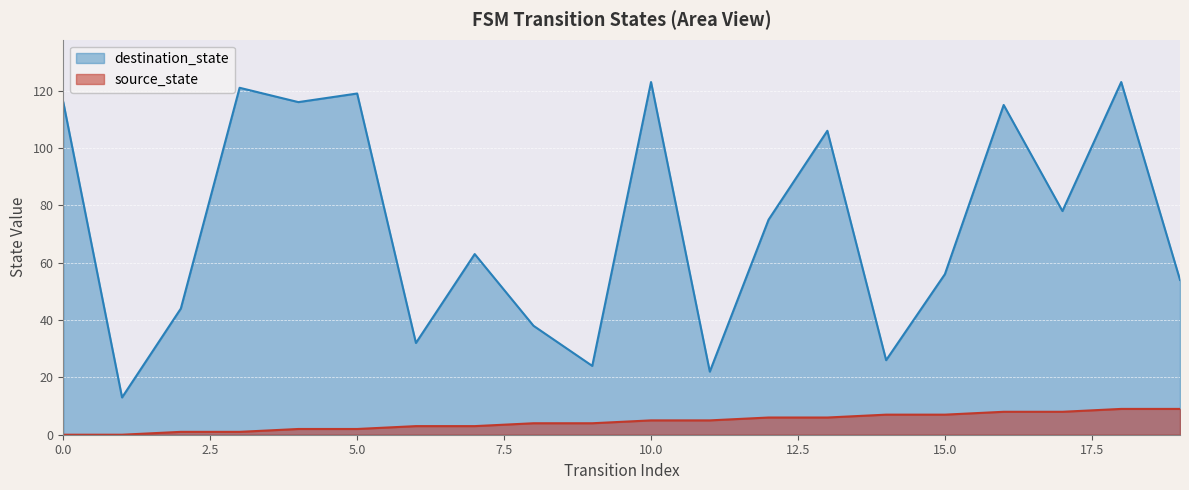

What are all the series names shown in the legend?

destination_state, source_state